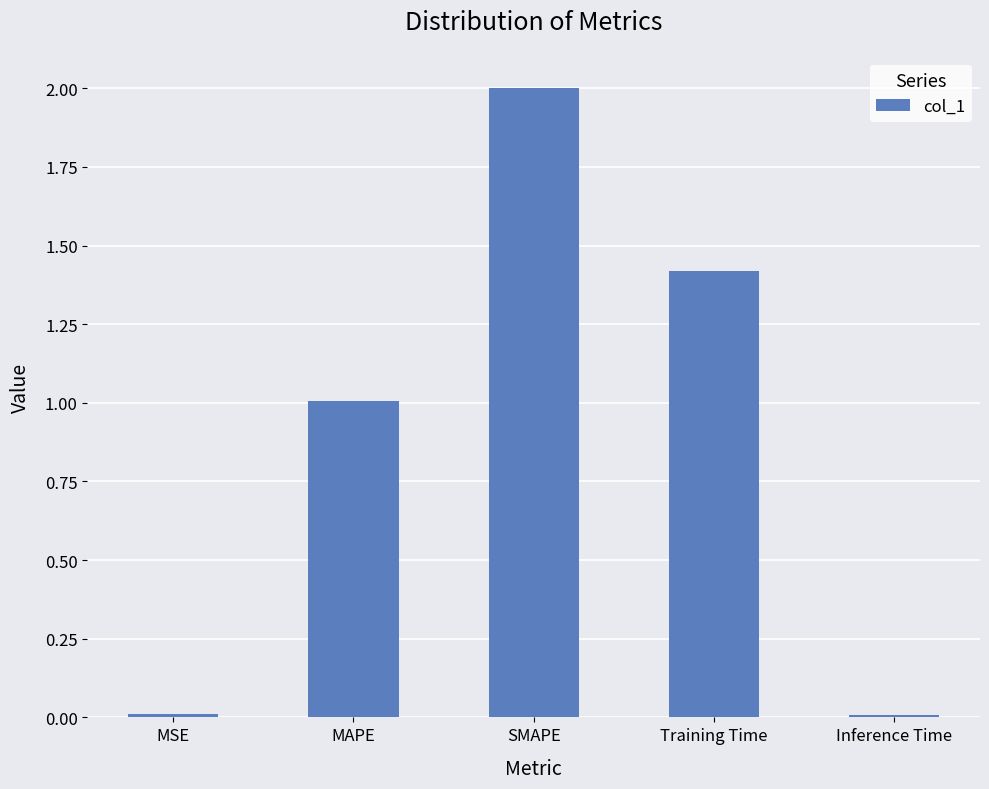

What is the sum of all values?

4.4